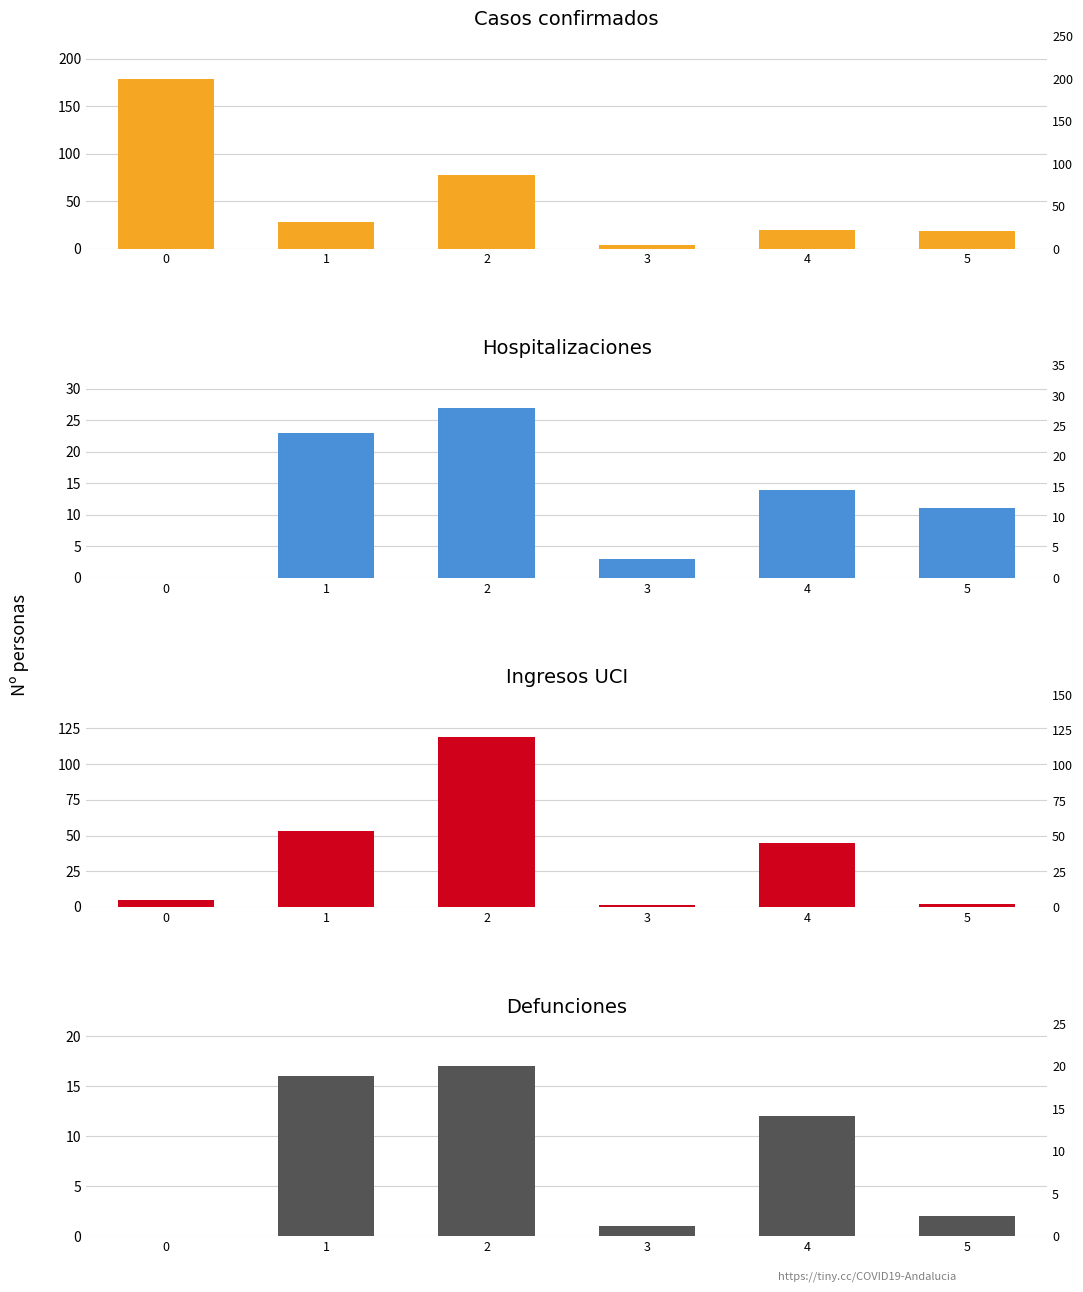

What is the difference between the maximum and minimum values in the Casos confirmados series?

175